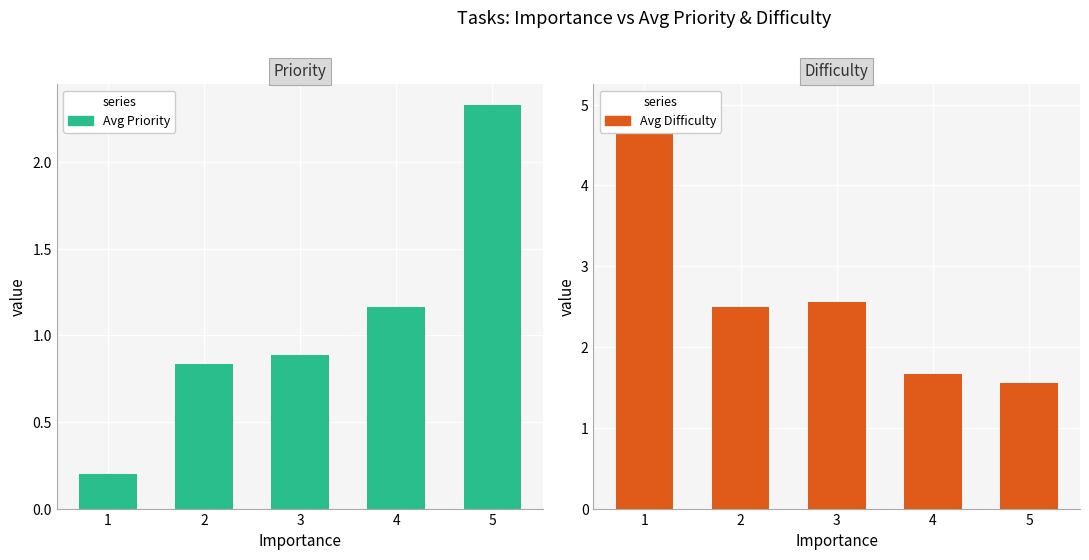

At 2, list the series in order from smallest to largest.

Avg Priority, Avg Difficulty